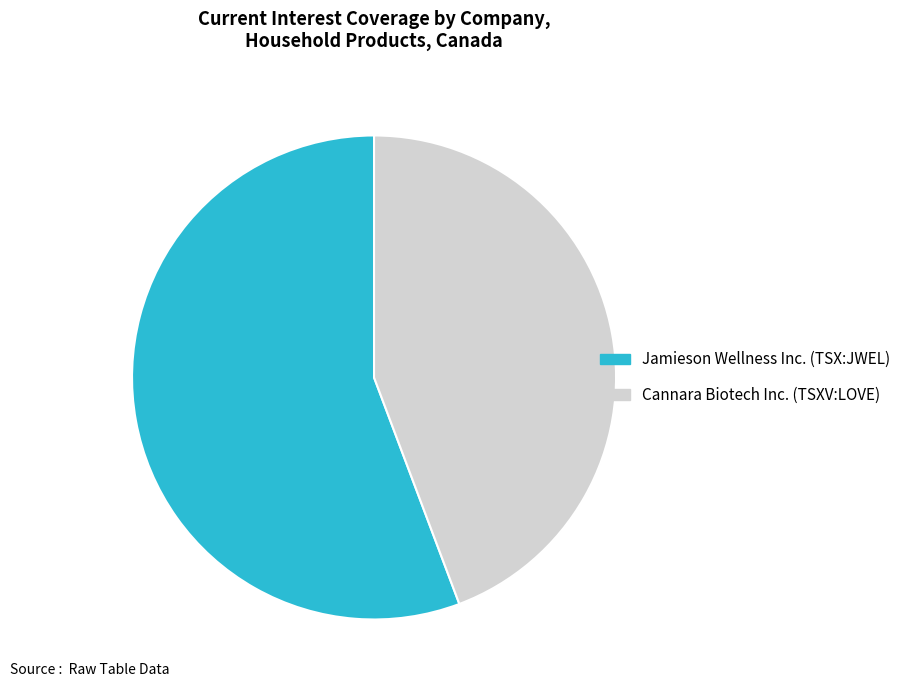

Between Jamieson Wellness Inc. (TSX:JWEL) and Cannara Biotech Inc. (TSXV:LOVE), which is larger?

Jamieson Wellness Inc. (TSX:JWEL)